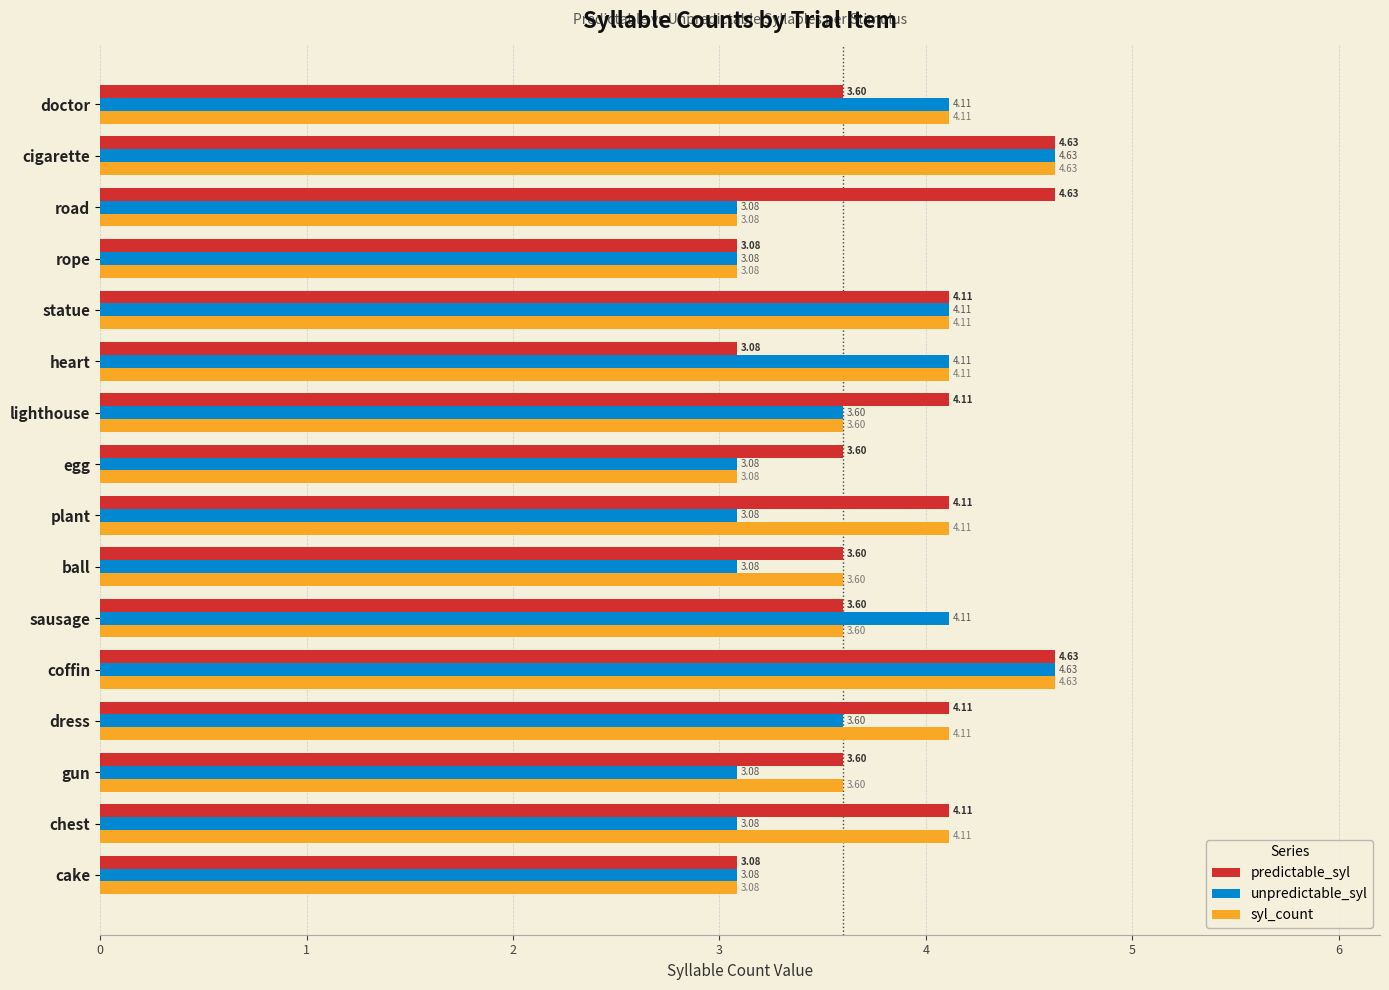

Between ball and heart, which series saw the biggest shift?

unpredictable_syl